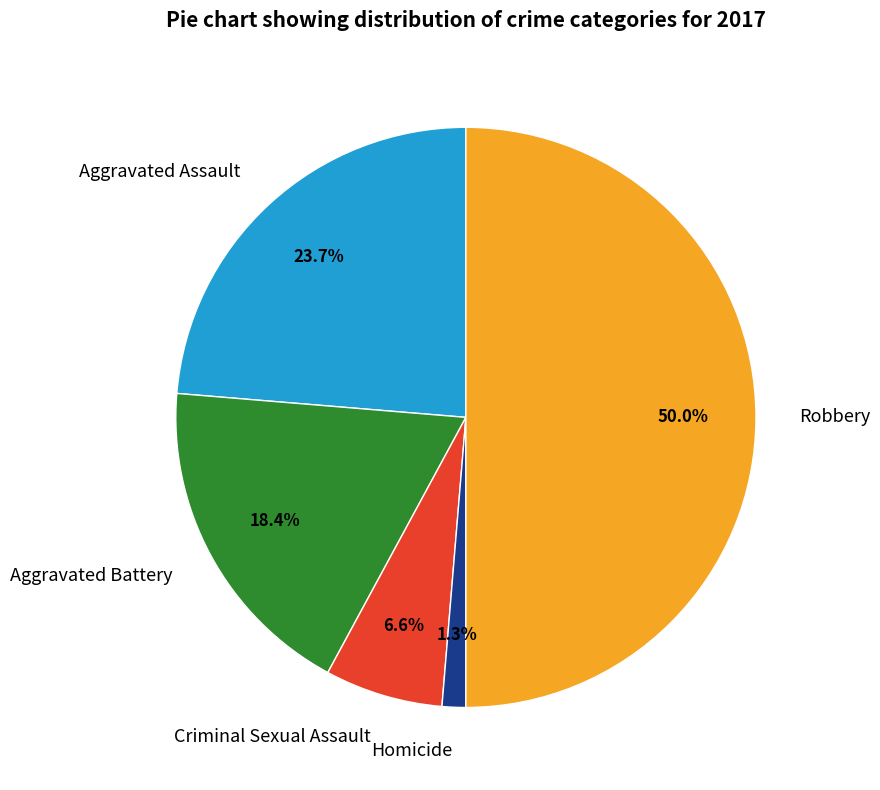

How many slices are in this pie chart?

5